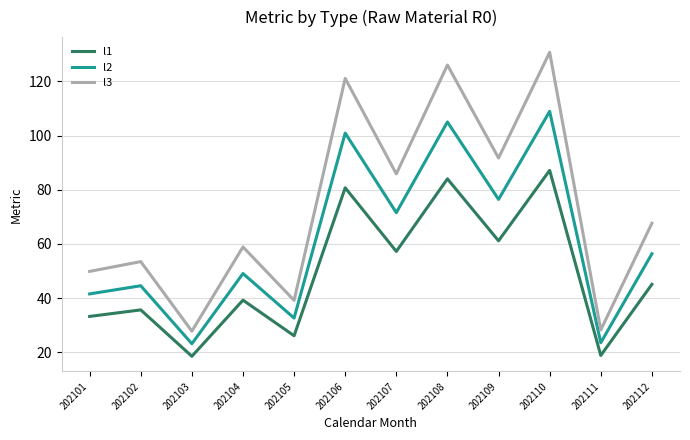

Count the number of data series in this chart.

3